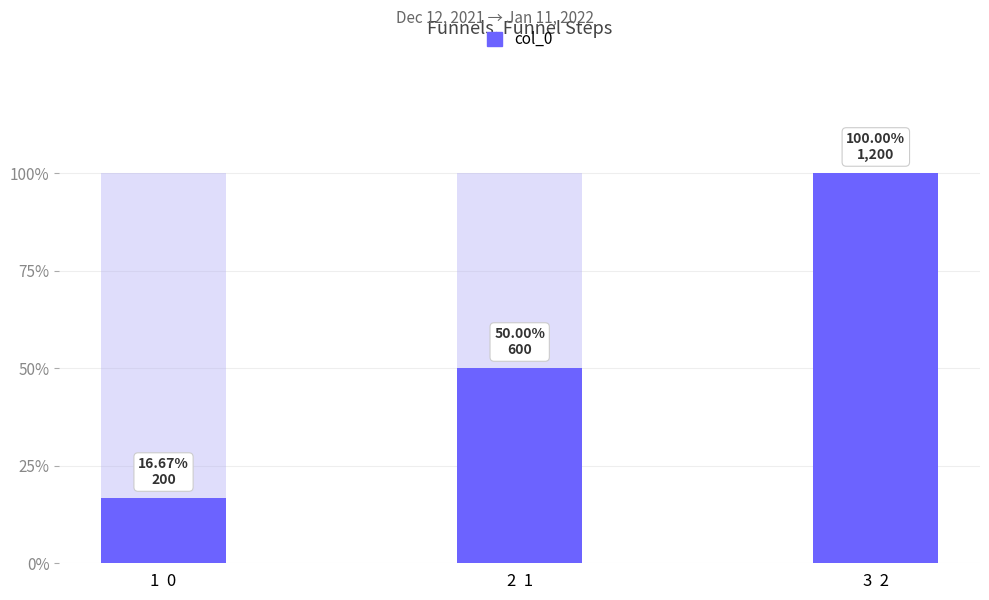

What is the greatest value displayed?

1200